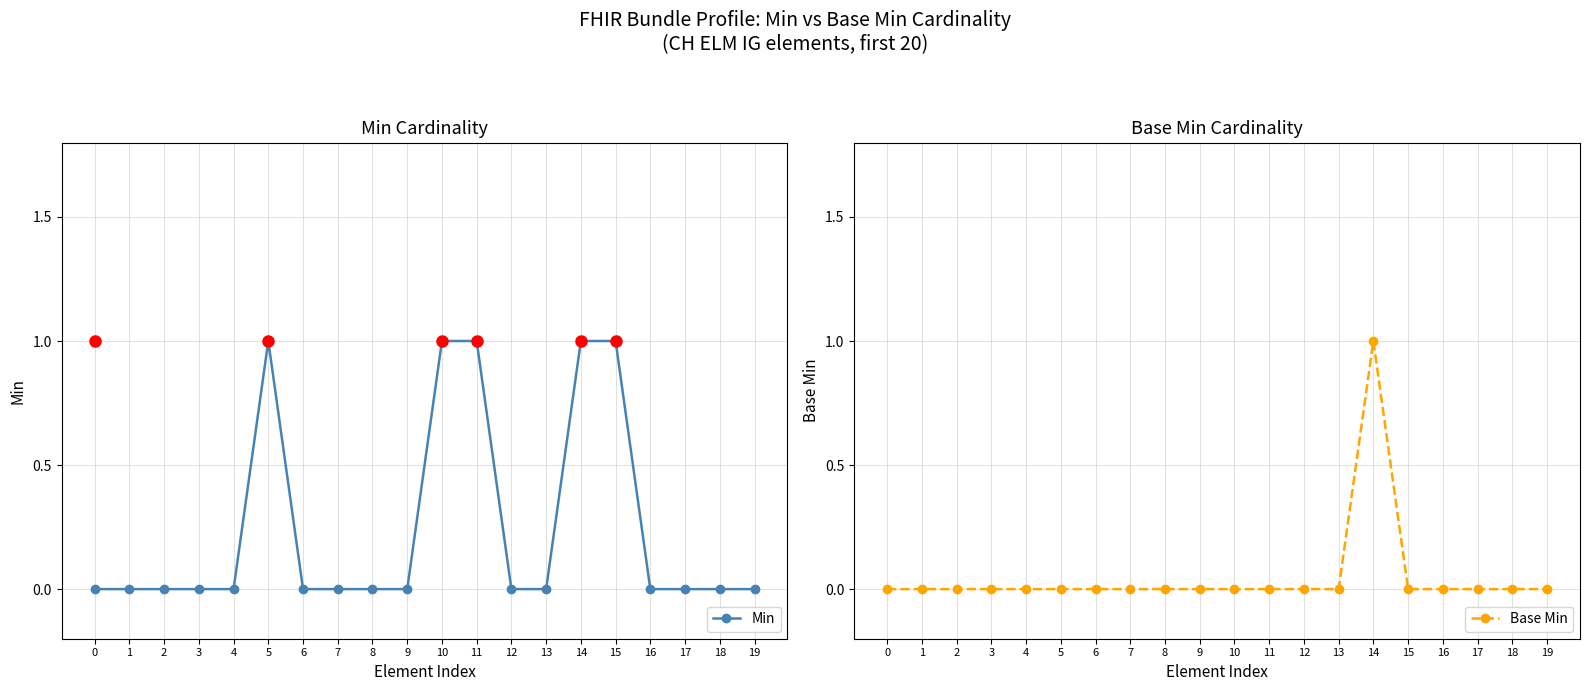

How many lines are shown in the chart?

2